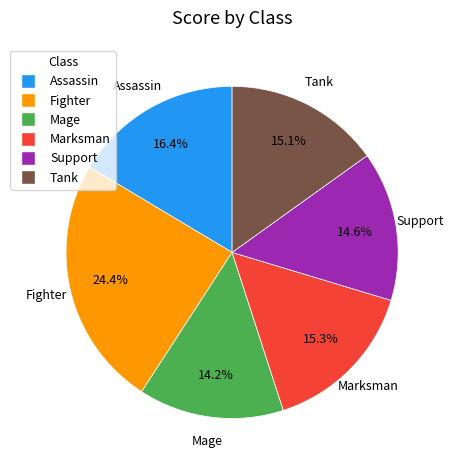

Does Marksman account for over 50% of the chart?

No